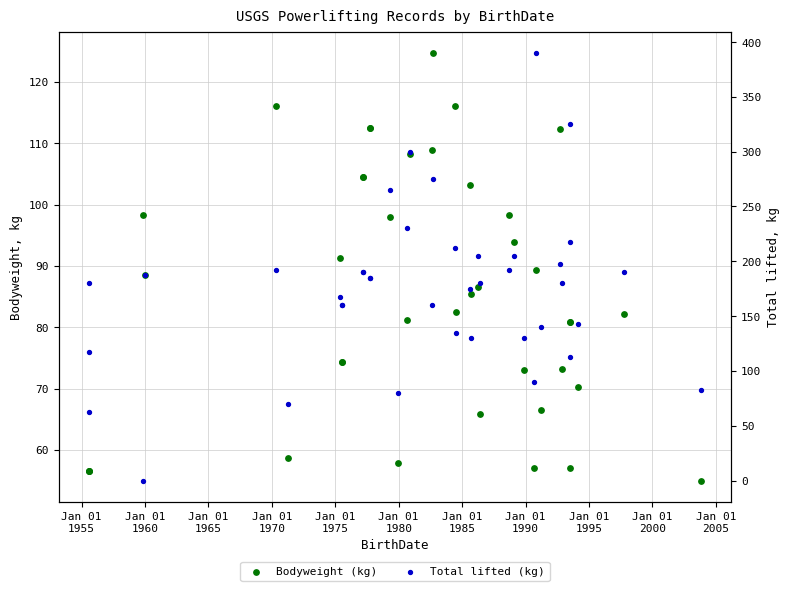

At how many categories does at least one series exceed 250?

5